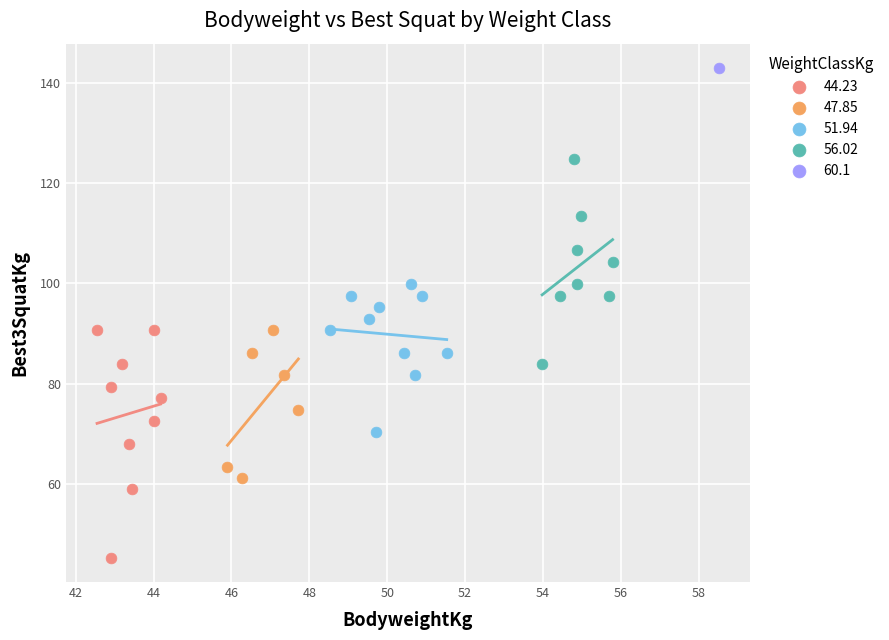

What are all the series names shown in the legend?

44.23, 47.85, 51.94, 56.02, 60.1